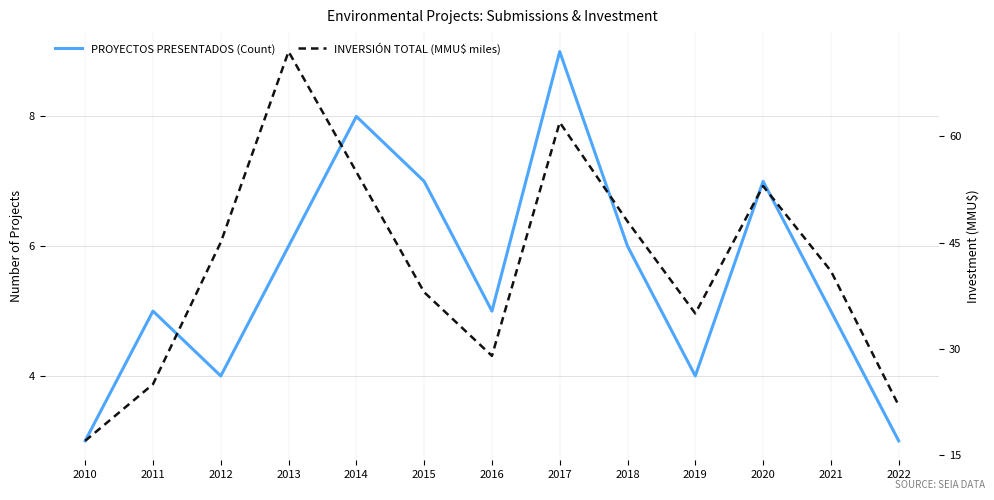

What is the value of the INVERSIÓN TOTAL (MMU$ miles) point at the 11th from the left?

53.0